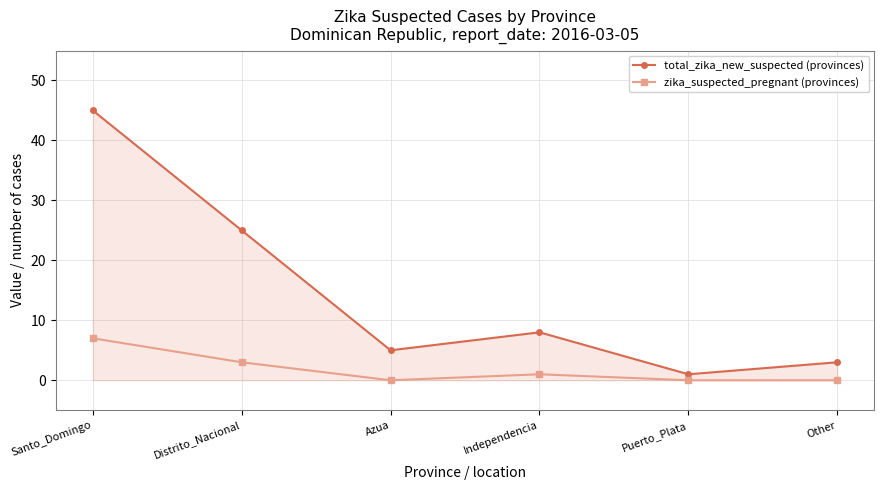

True or false: total_zika_new_suspected (provinces) and zika_suspected_pregnant (provinces) intersect in this chart.

False